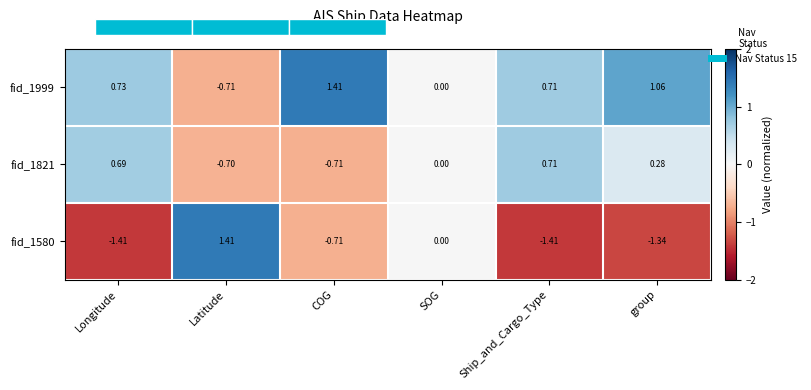

At which category is the sum across all series the highest?

group